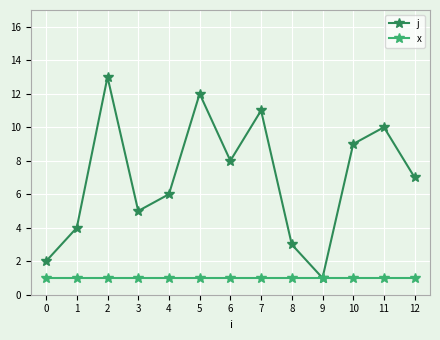

True or false: j has a value of 2 at 6.

False